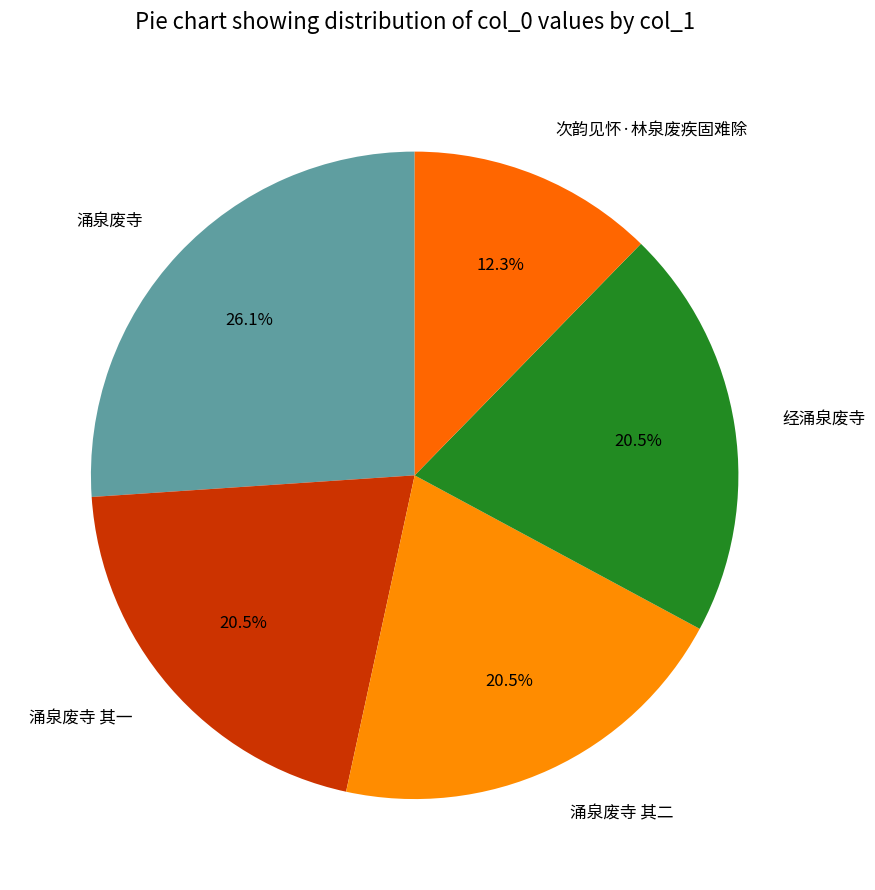

What portion of the pie excludes 涌泉废寺?

73.9%